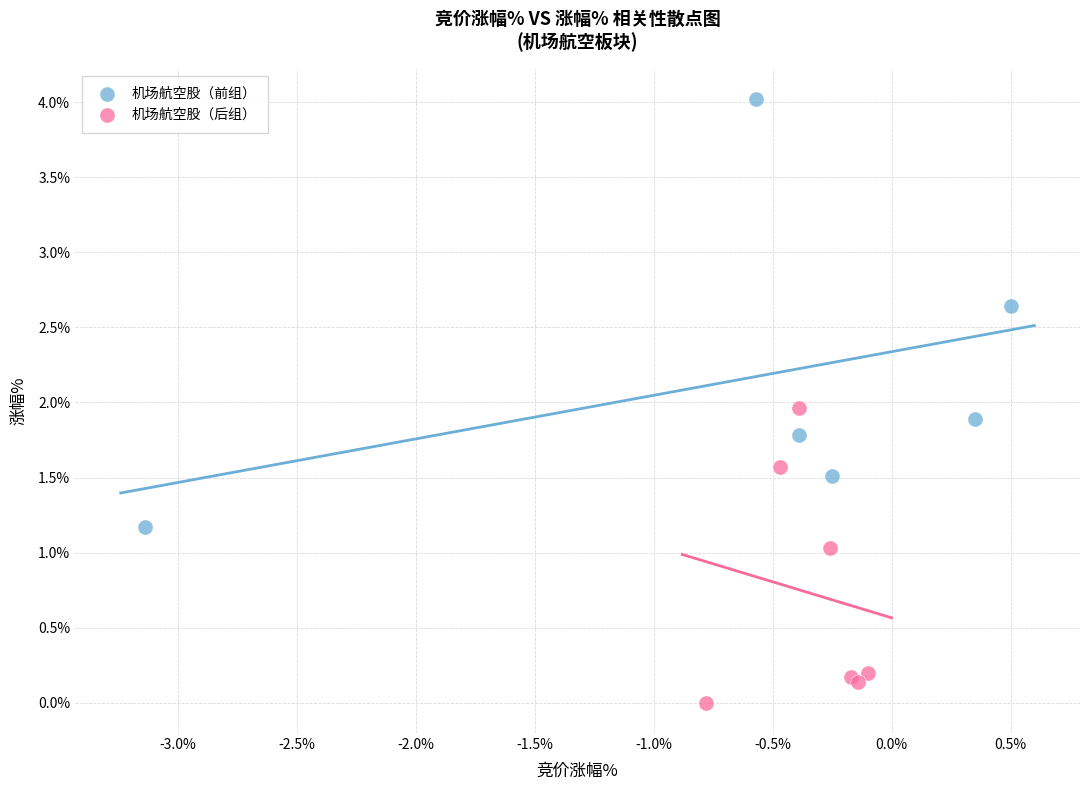

Which series has the widest spread of Y values?

机场航空股（前组）